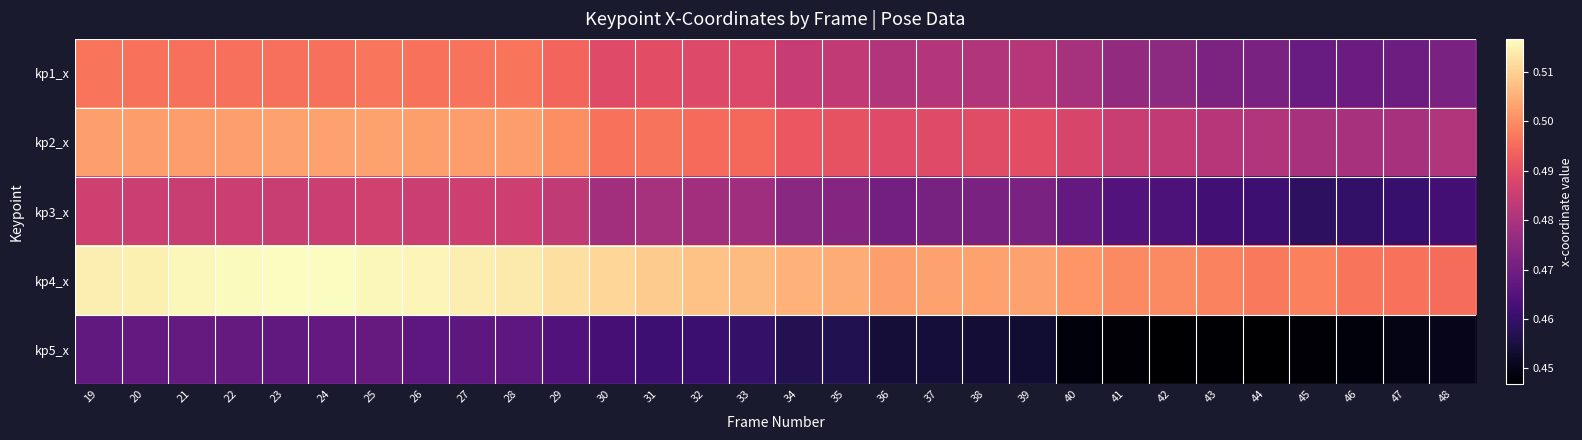

Rank the series by their maximum value, from lowest to highest.

kp5_x, kp3_x, kp1_x, kp2_x, kp4_x